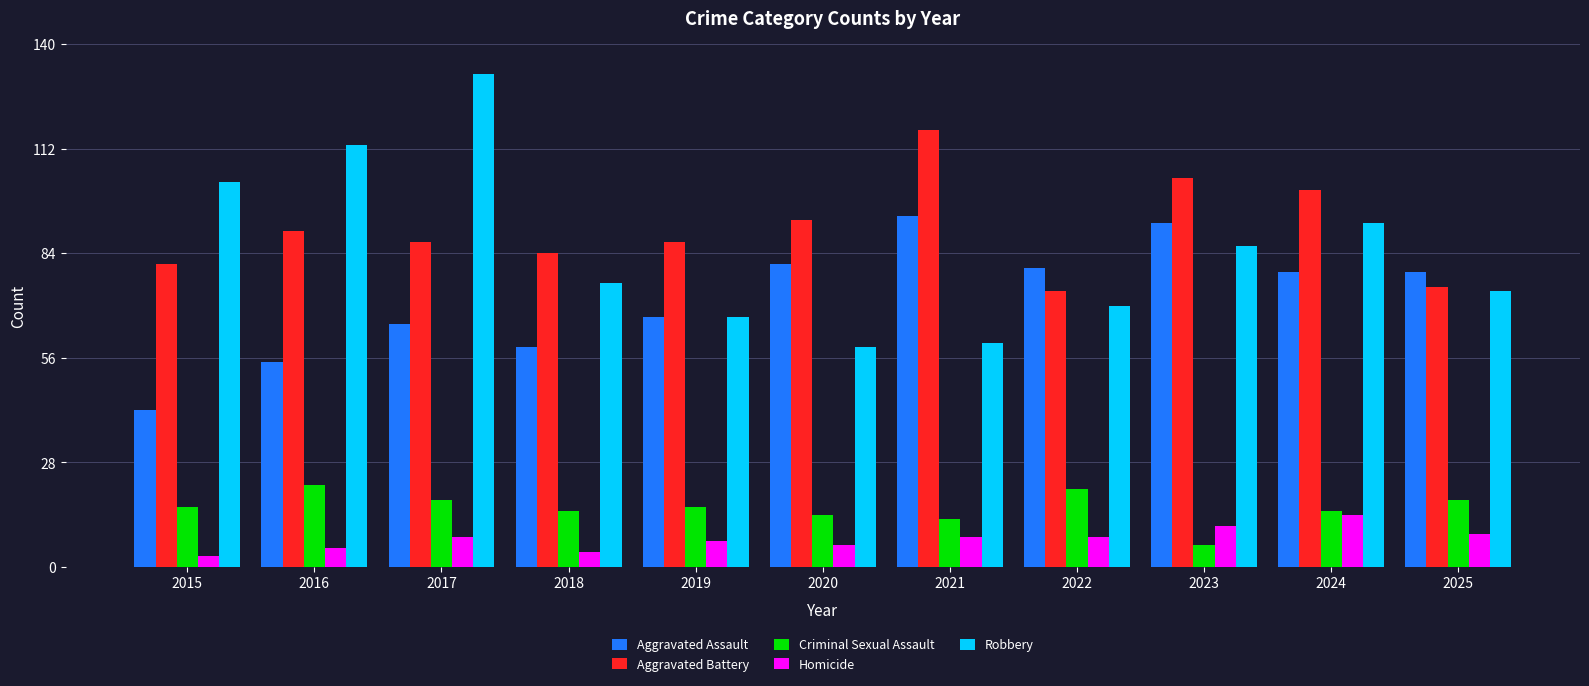

What is the difference between the maximum and minimum values in the Robbery series?

73